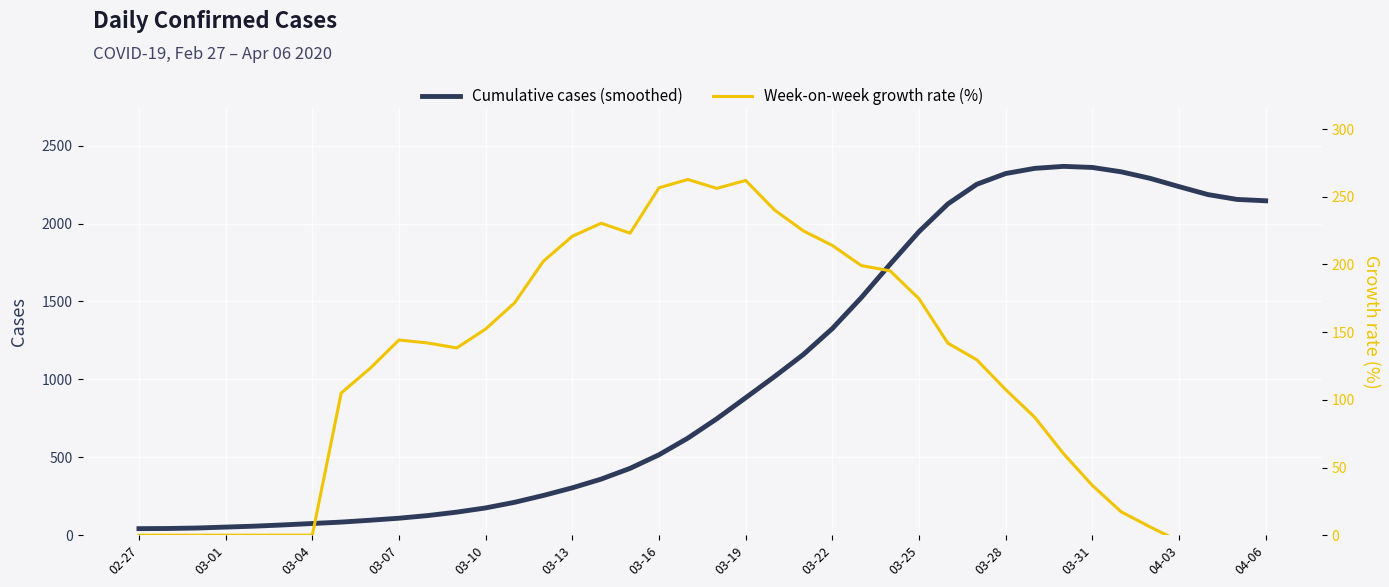

The value of Cumulative cases (smoothed) at 03-28 is 2321. True or false?

True